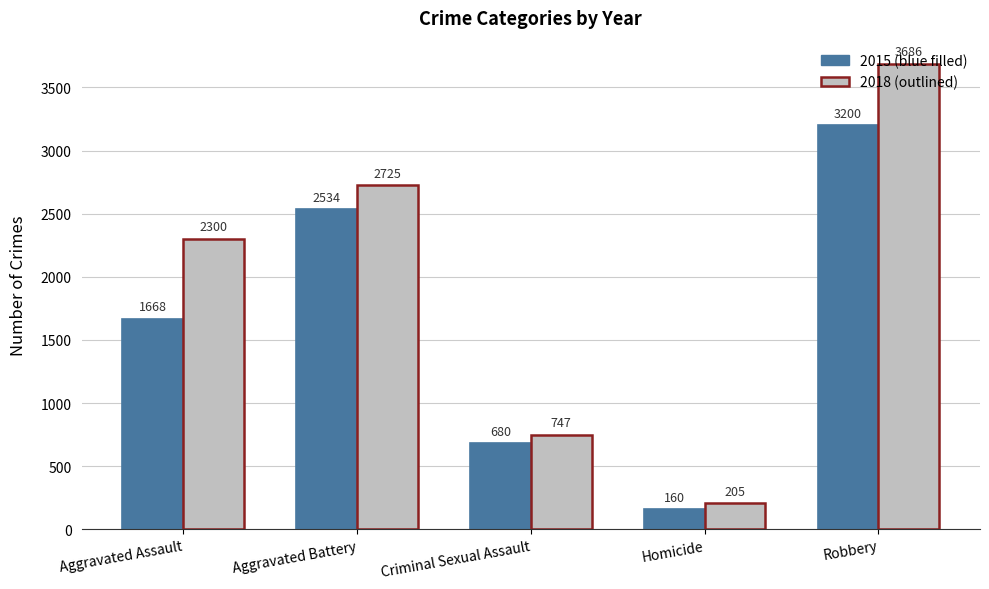

Which label corresponds to the largest value in the chart?

Robbery